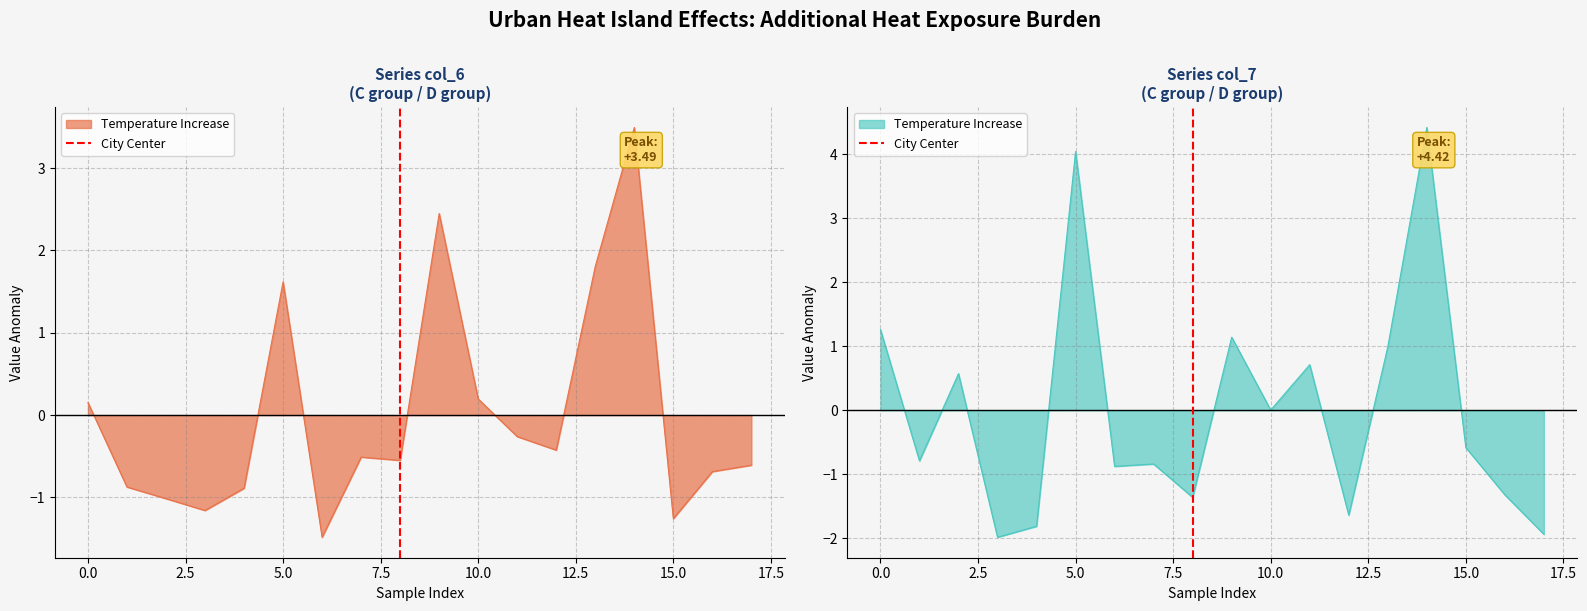

What is the approximate value at 0.0?

1